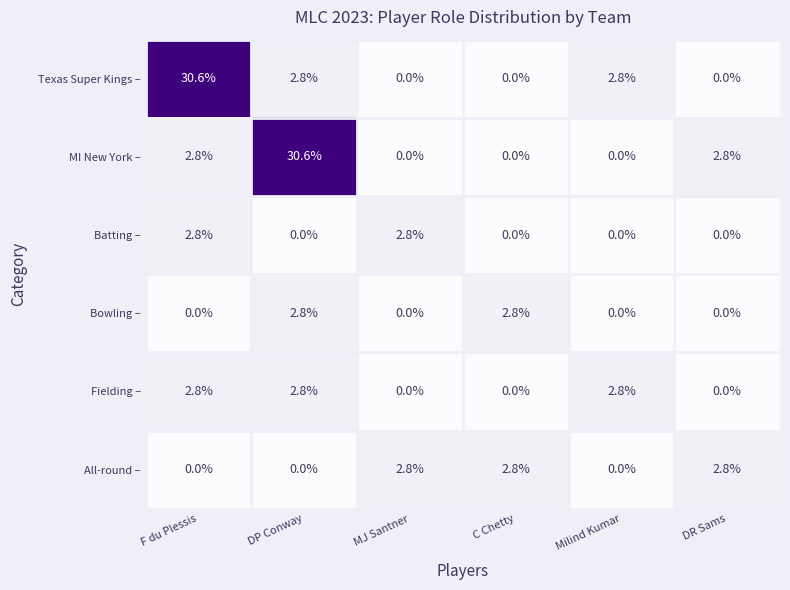

What is the highest value of the Batting – series?

2.8